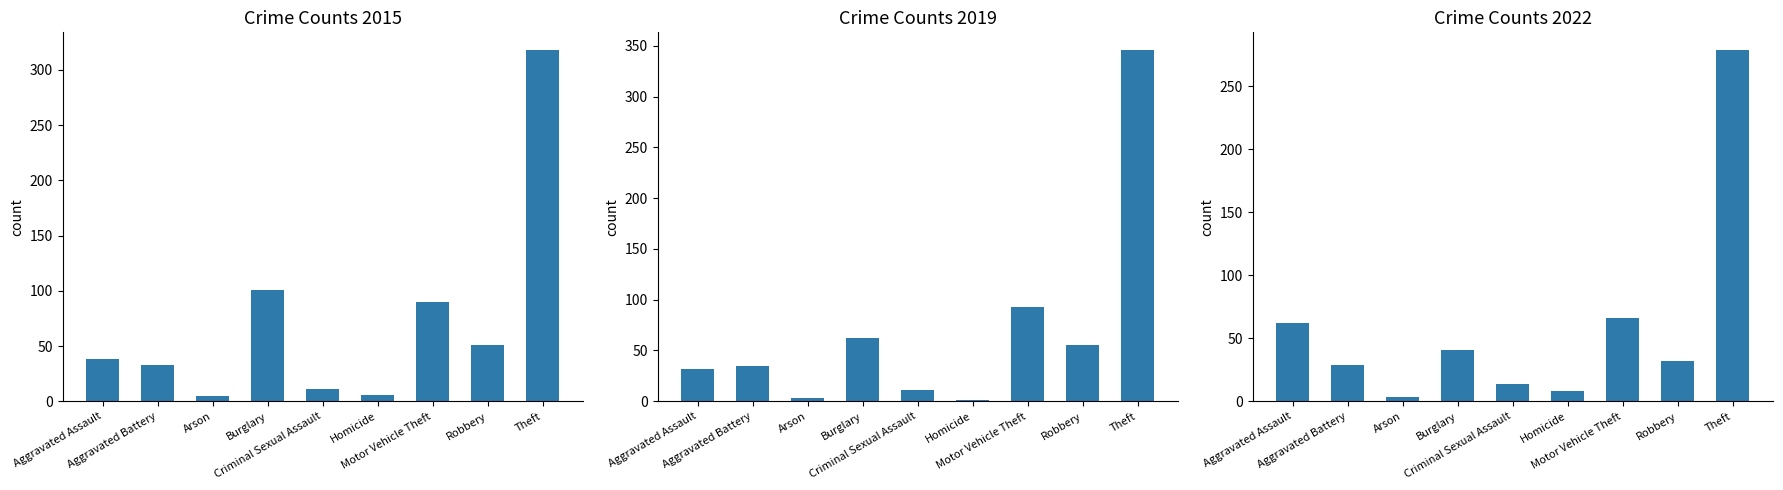

At which label is 2019 closest to 141?

Motor Vehicle Theft